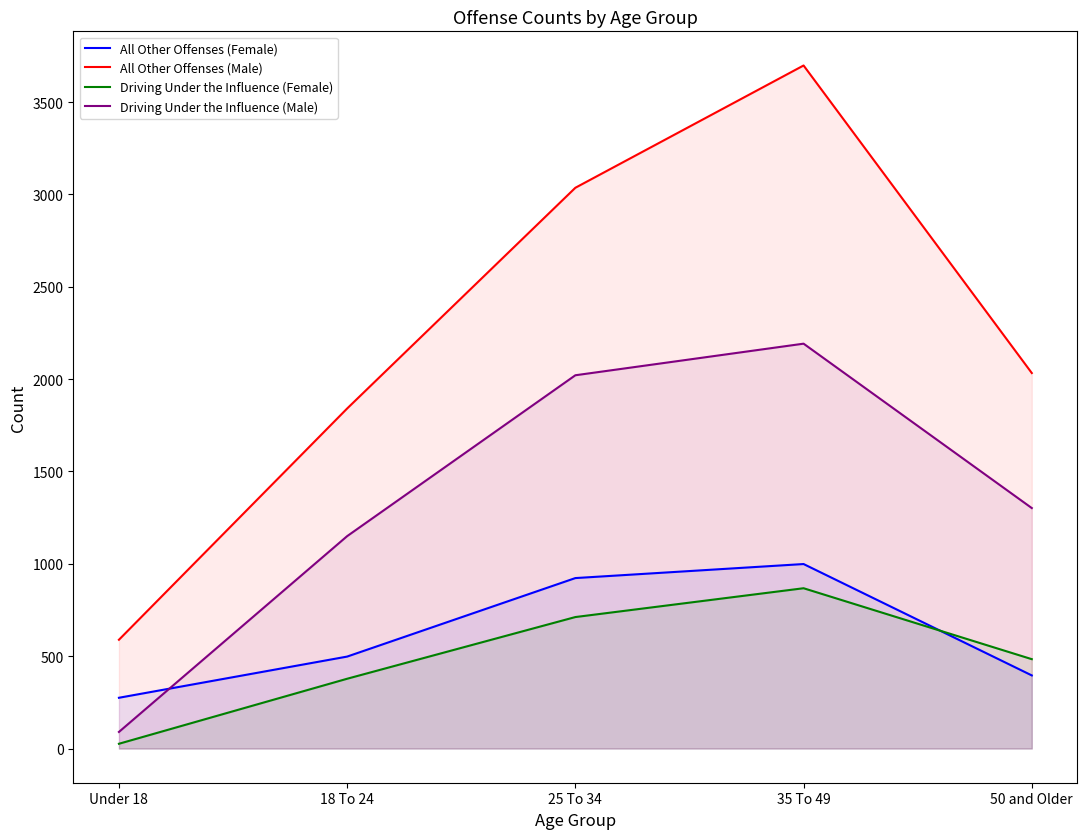

What is the minimum value shown in the chart?

26